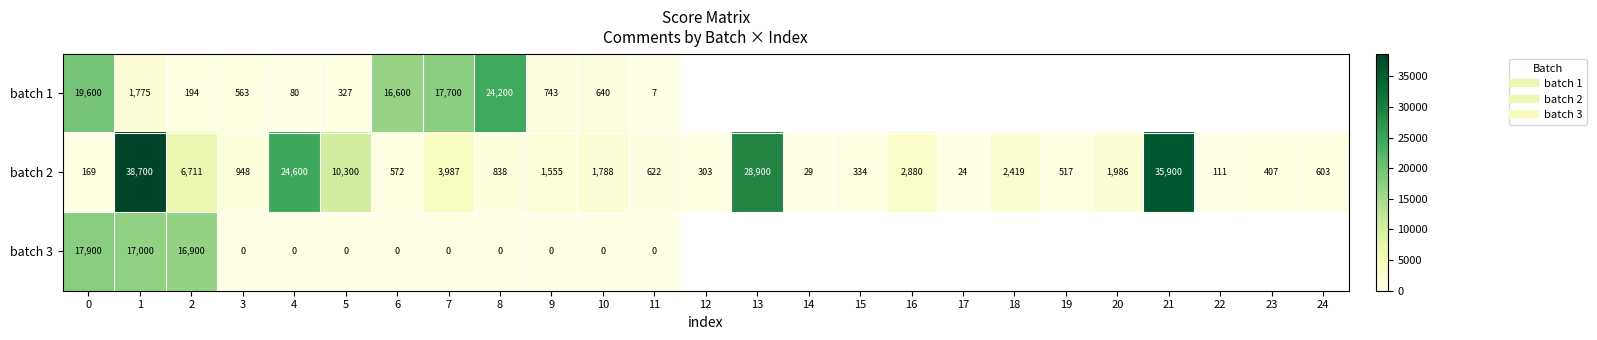

Which series has the largest range (max minus min)?

batch 2